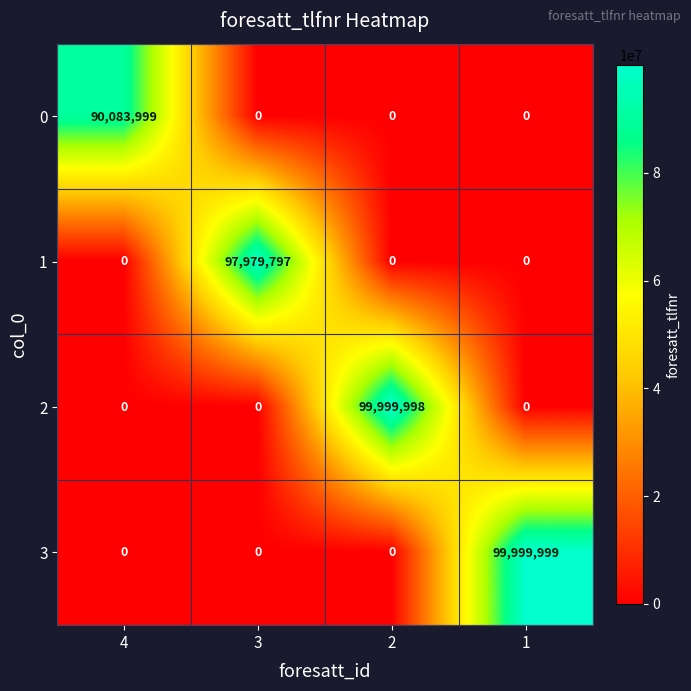

Which category has the highest value across all series?

1